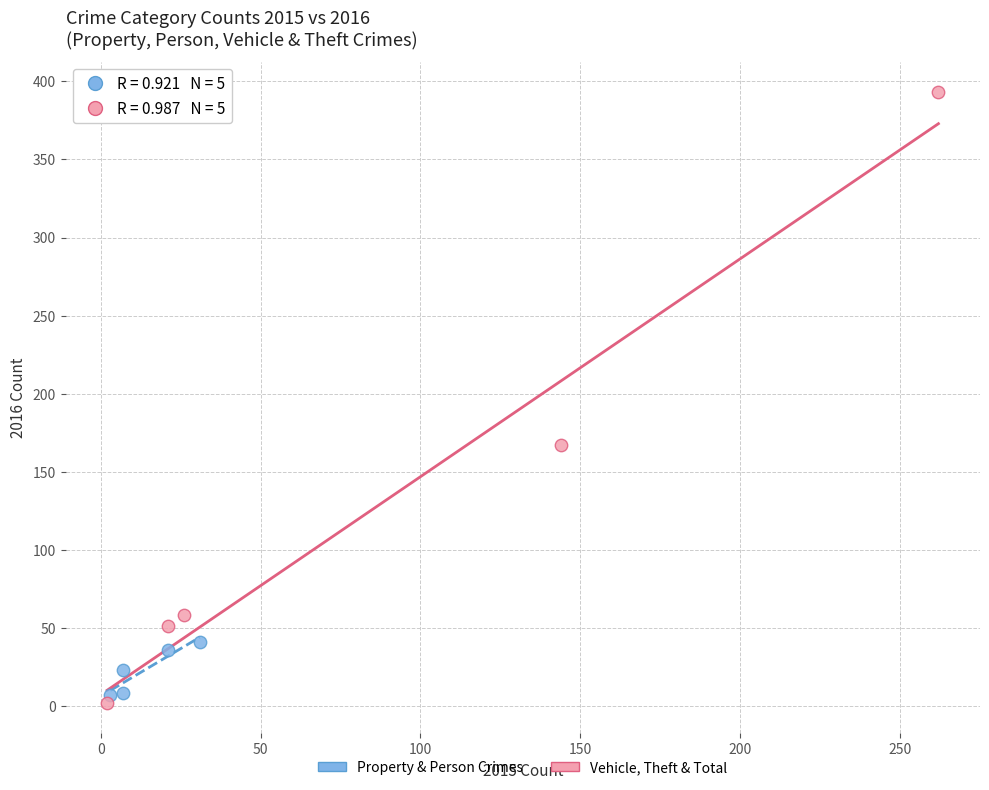

Which series reaches the maximum Y coordinate?

Vehicle, Theft & Total